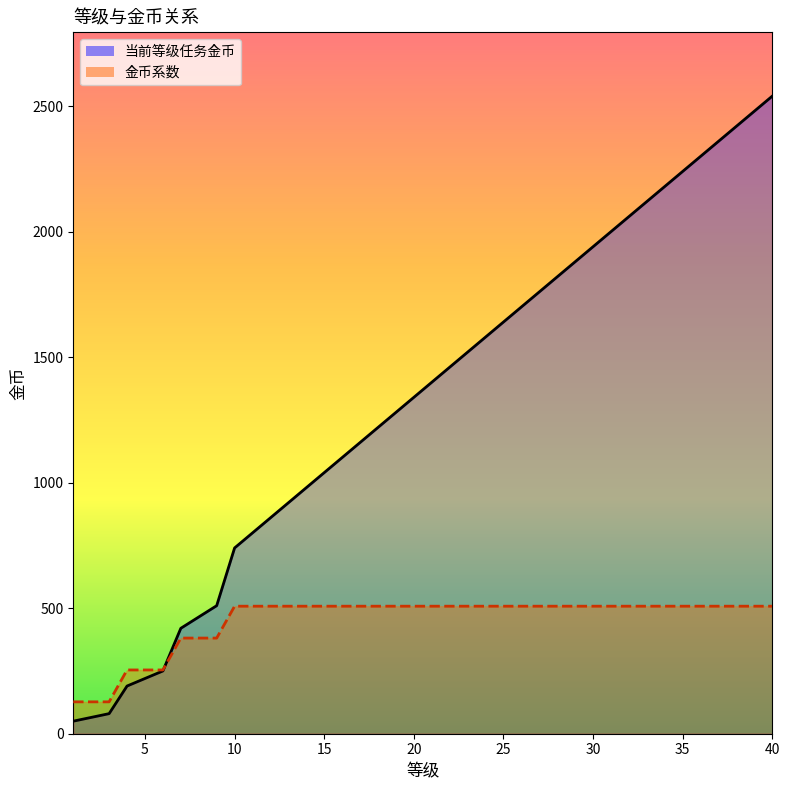

How many lines are shown in the chart?

2